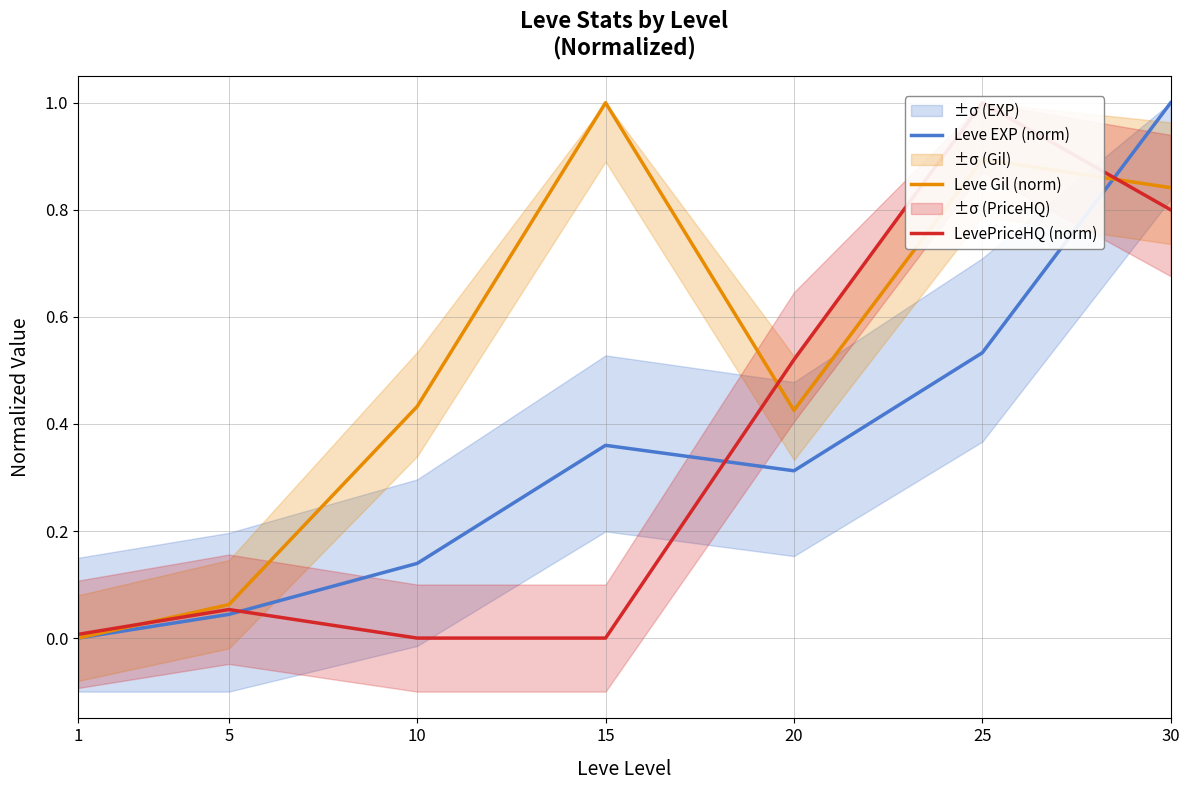

At how many categories does at least one series exceed 0?

7